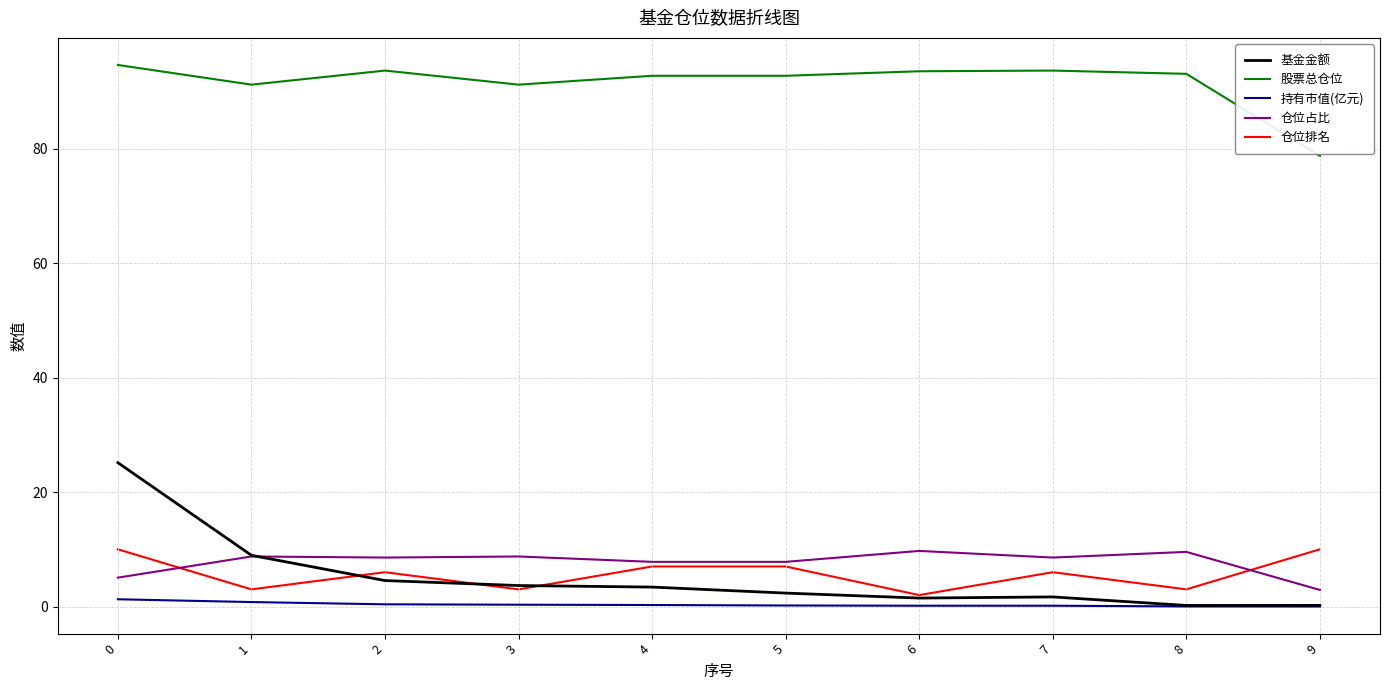

True or false: 股票总仓位 and 仓位占比 cross at least once.

False